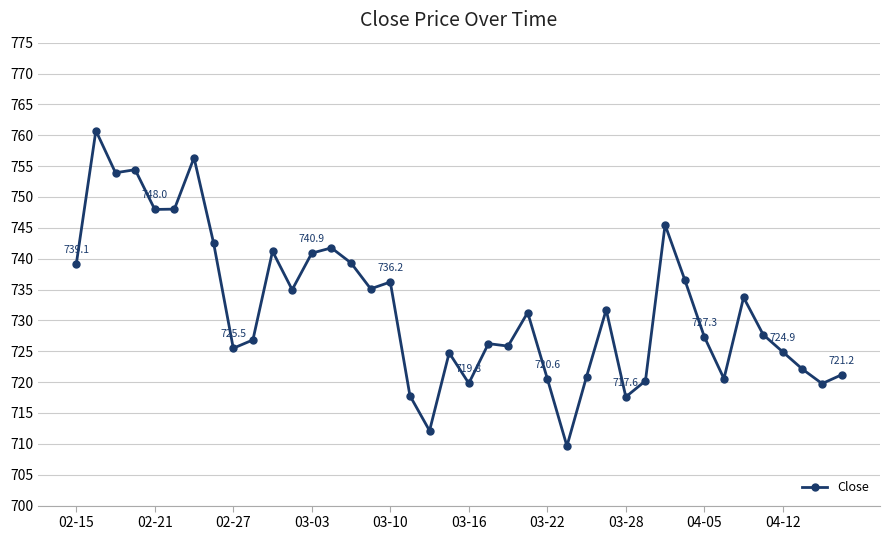

What is the greatest value displayed?

760.8